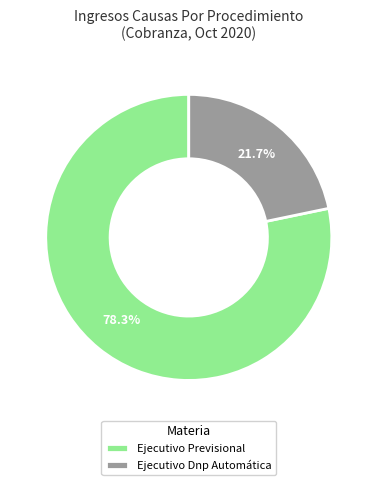

Count the number of slices in the pie.

2